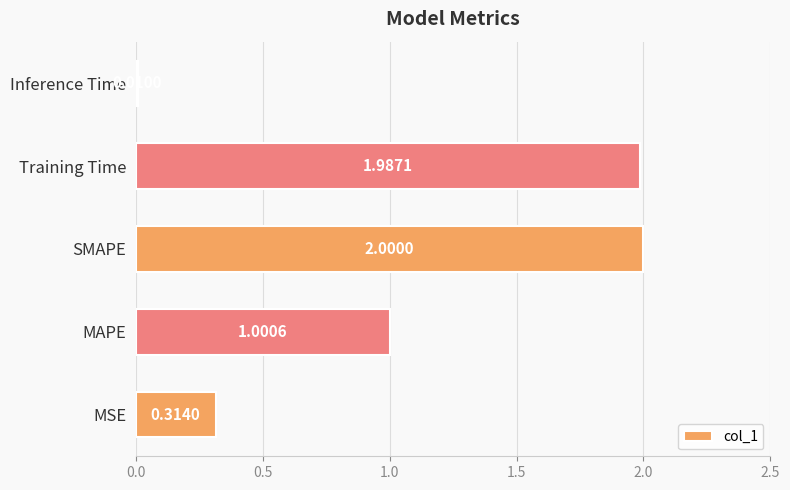

What is the difference between the second highest and minimum values?

2.0